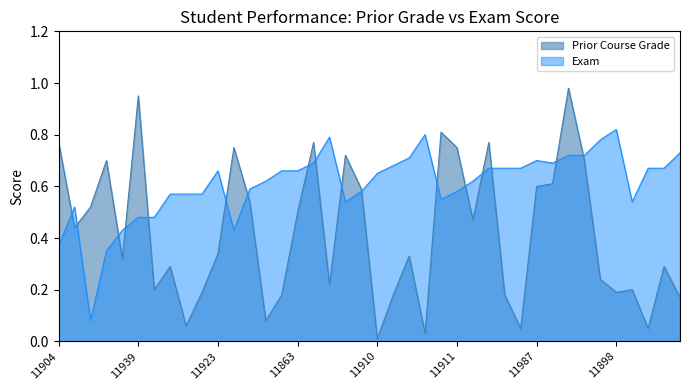

What is the difference between the maximum and minimum values in the Prior Course Grade series?

1.0